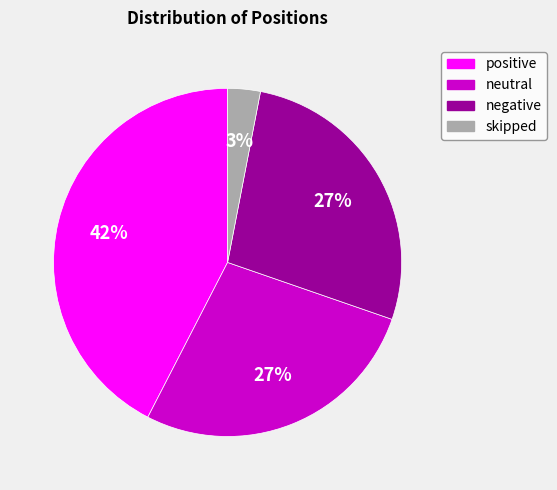

What is the smallest slice in the pie chart?

skipped